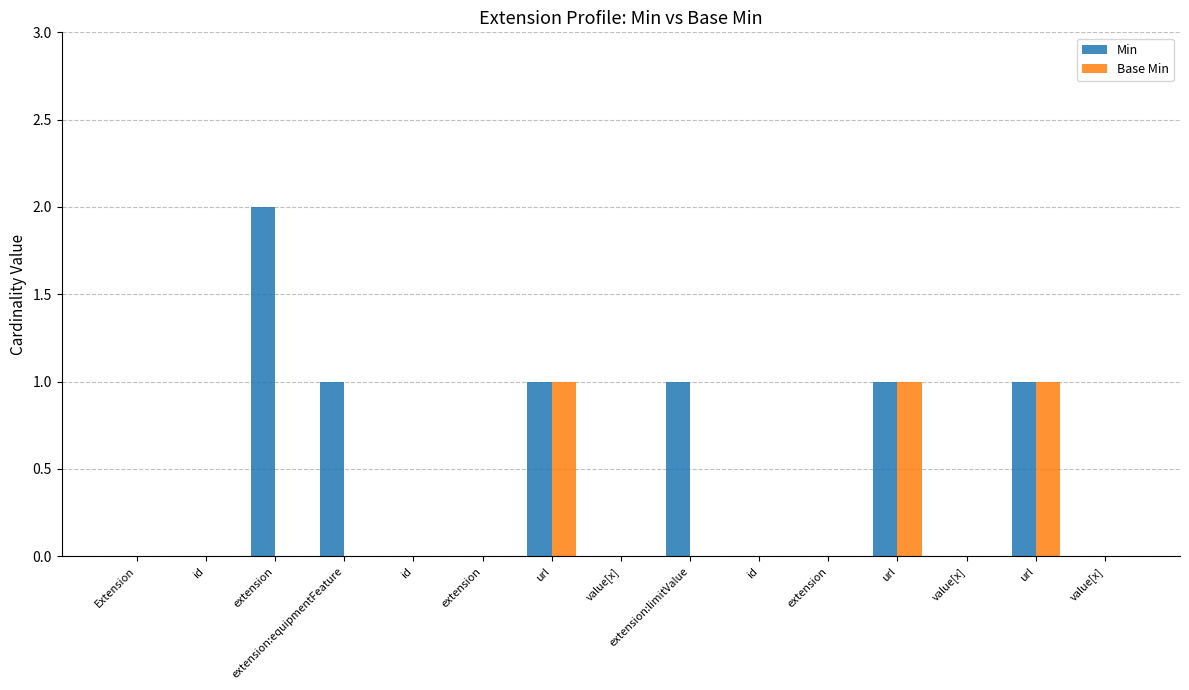

Reading left to right, list all the values displayed in this chart.

Min: Extension=0	id=0	extension=2	extension:equipmentFeature=1	id=0	extension=0	url=1	value[x]=0	extension:limitValue=1	id=0	extension=0	url=1	value[x]=0	url=1	value[x]=0
Base Min: Extension=0	id=0	extension=0	extension:equipmentFeature=0	id=0	extension=0	url=1	value[x]=0	extension:limitValue=0	id=0	extension=0	url=1	value[x]=0	url=1	value[x]=0